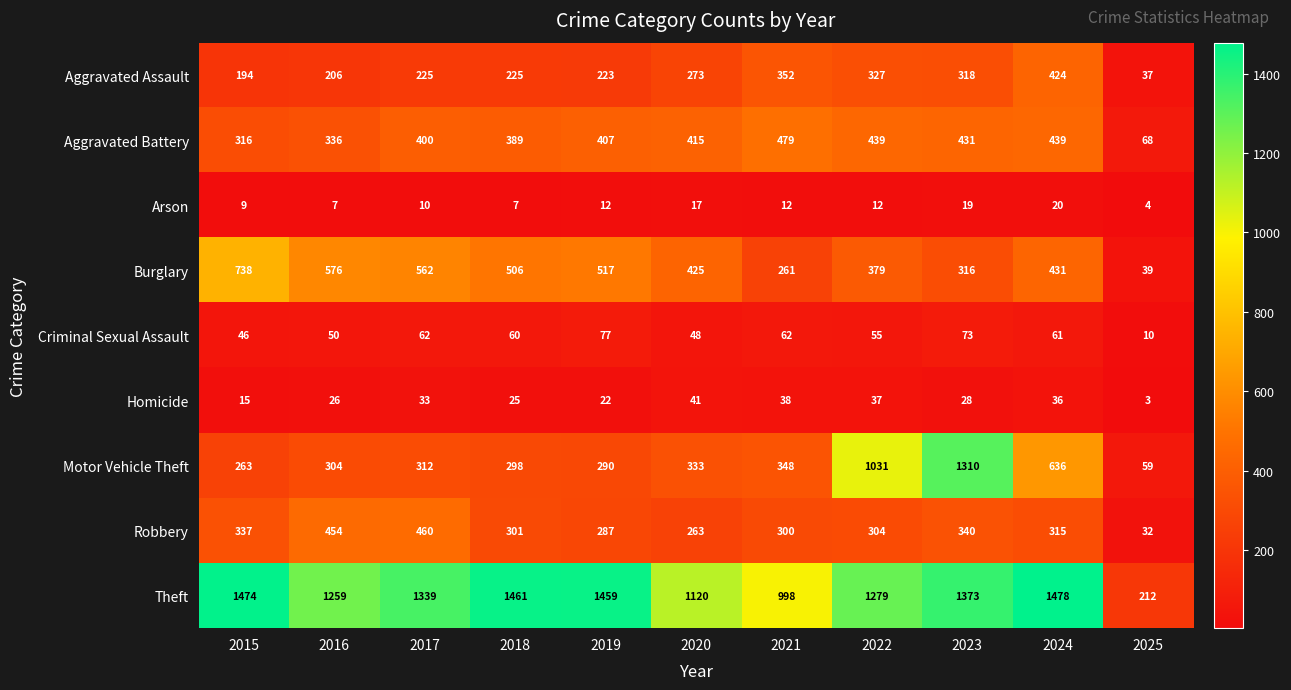

Rank the series by their maximum value, from highest to lowest.

Theft, Motor Vehicle Theft, Burglary, Aggravated Battery, Robbery, Aggravated Assault, Criminal Sexual Assault, Homicide, Arson